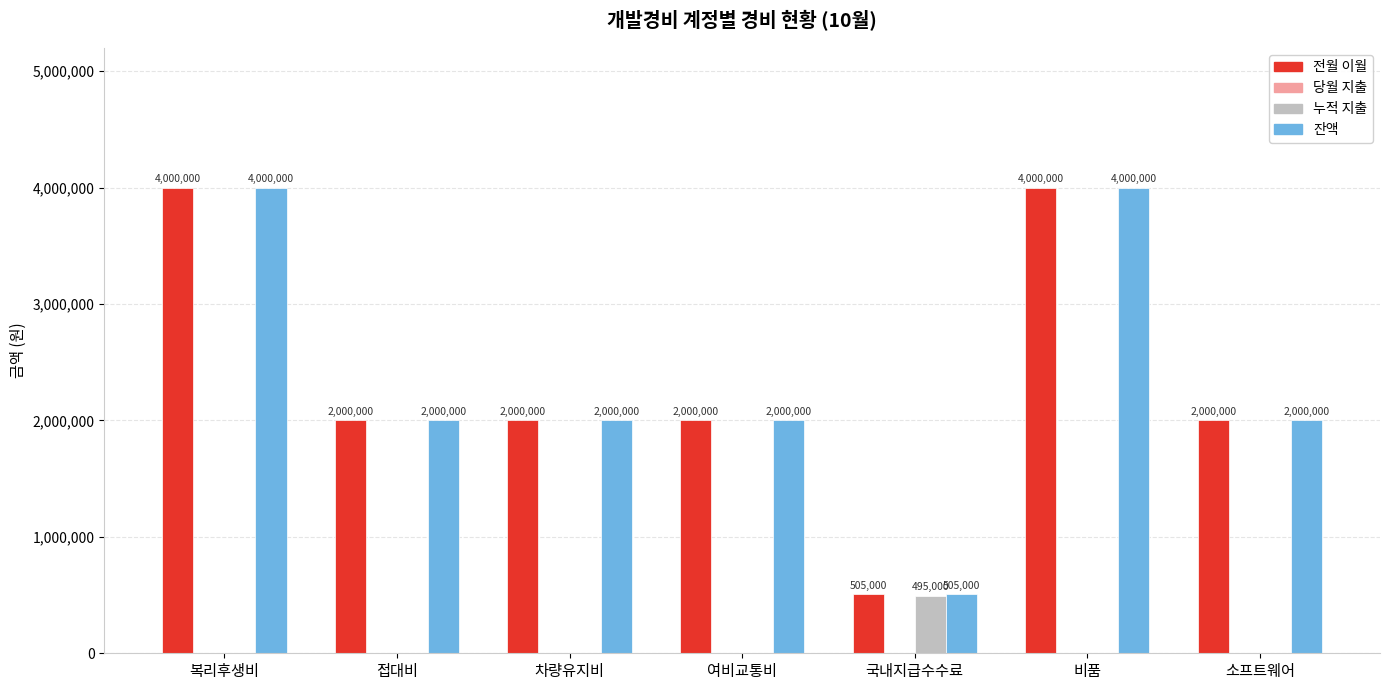

Reading left to right, list all the values displayed in this chart.

전월 이월: 복리후생비=4000000	접대비=2000000	차량유지비=2000000	여비교통비=2000000	국내지급수수료=505000	비품=4000000	소프트웨어=2000000
누적 지출: 복리후생비=0	접대비=0	차량유지비=0	여비교통비=0	국내지급수수료=495000	비품=0	소프트웨어=0
잔액: 복리후생비=4000000	접대비=2000000	차량유지비=2000000	여비교통비=2000000	국내지급수수료=505000	비품=4000000	소프트웨어=2000000